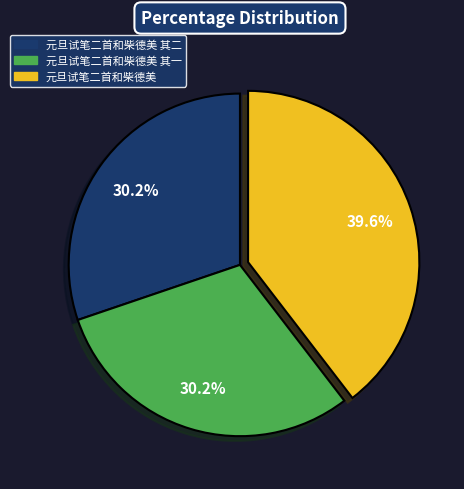

Does any single category account for the majority?

No